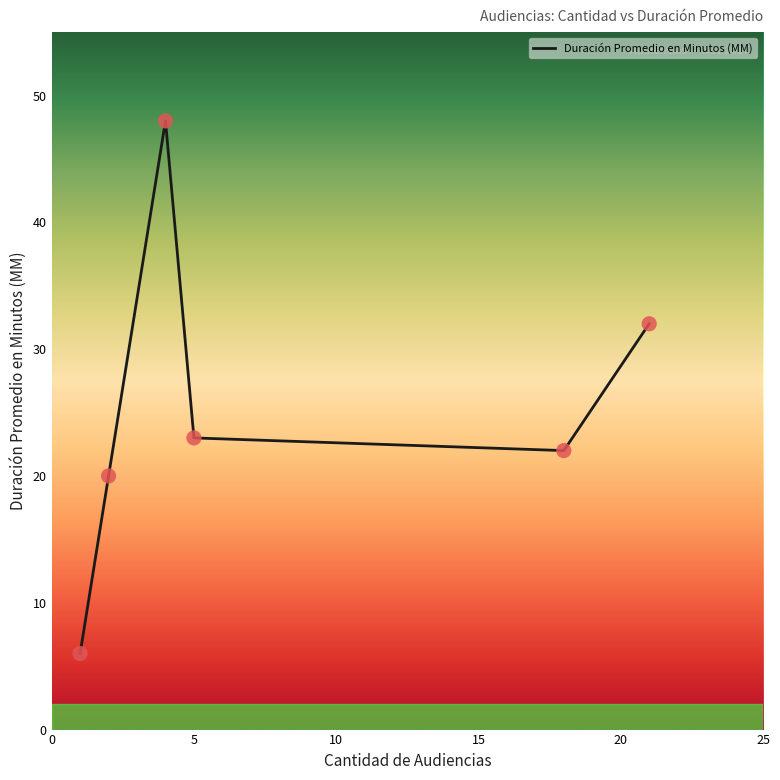

What is the difference between the maximum and minimum values?

42